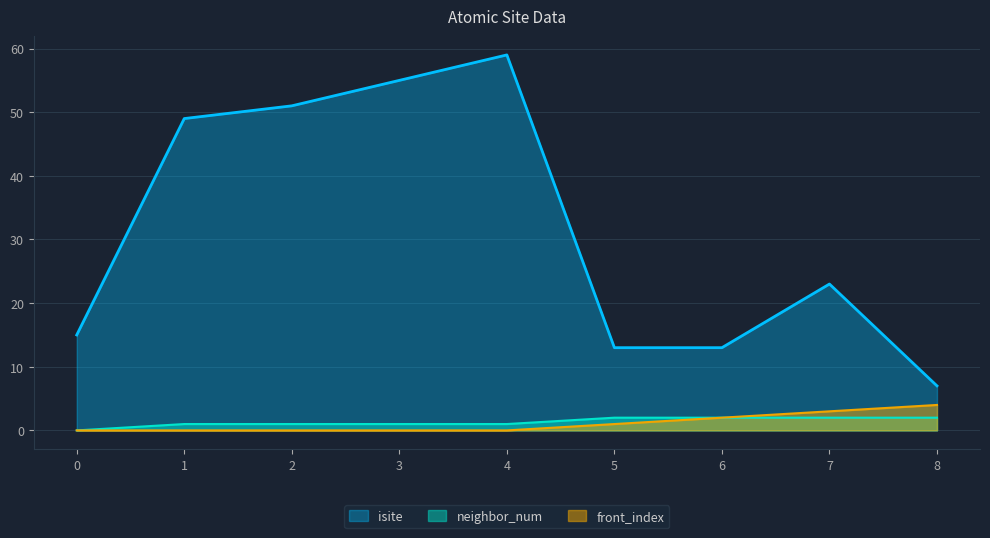

How many front_index values are between 0 and 2?

7